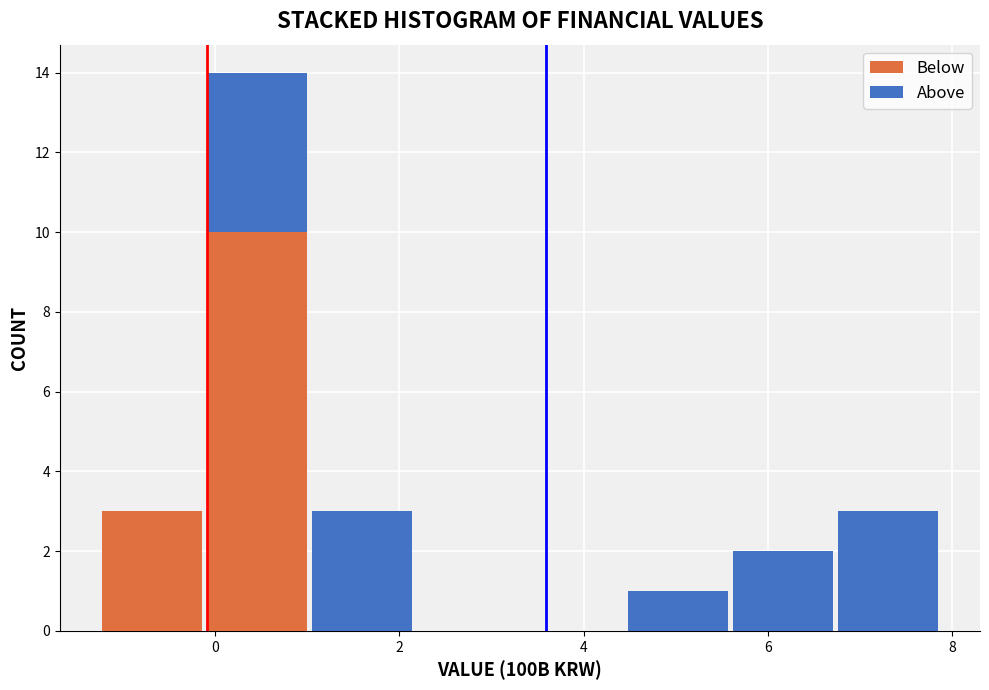

Which range on the x-axis has the tallest stacked bar (by total height)?

-0.2 to 1.0